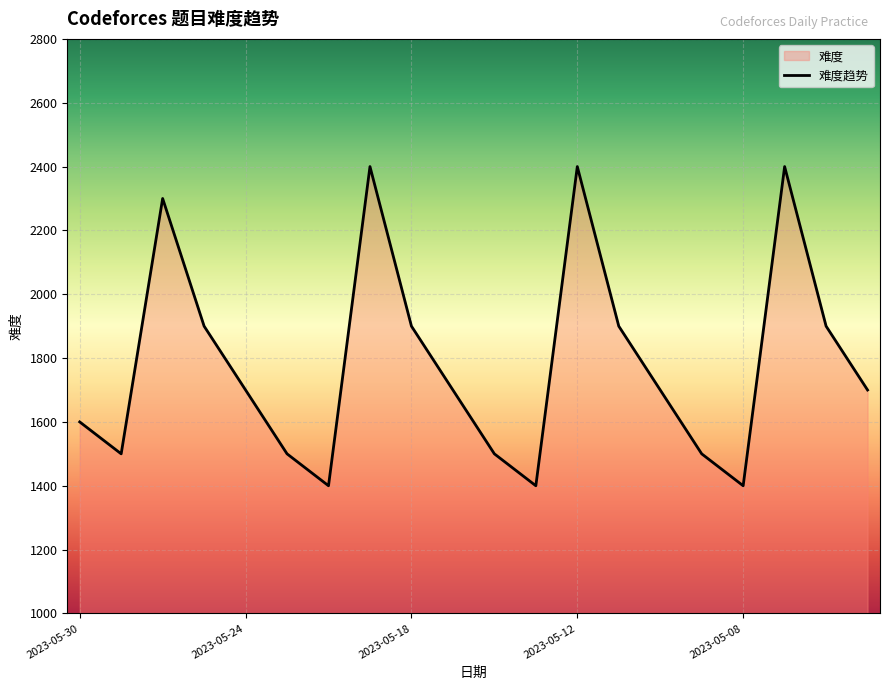

Reading right to left, transcribe all the data shown in this chart.

1700	1900	2400	1400	1500	1700	1900	2400	1400	1500	1700	1900	2400	1400	1500	1700	1900	2300	1500	1600